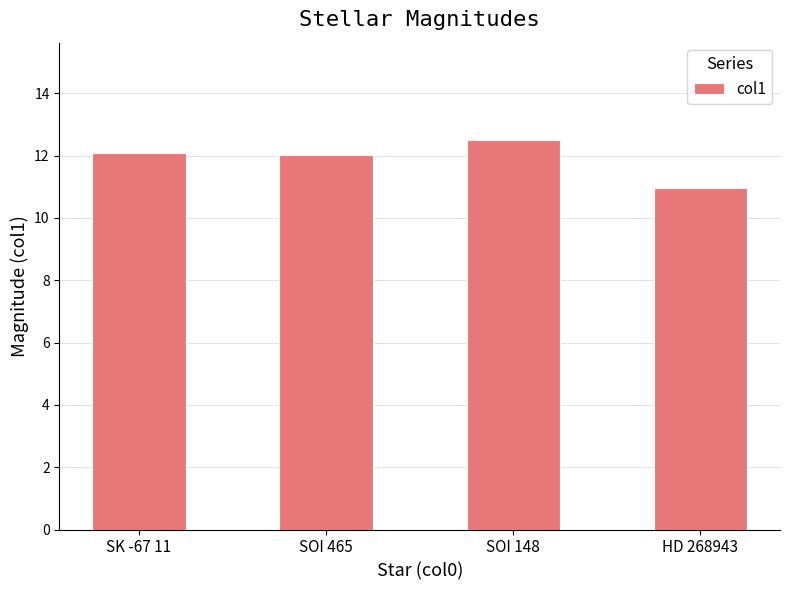

Is it true that the value at SK -67 11 is 12.1?

True